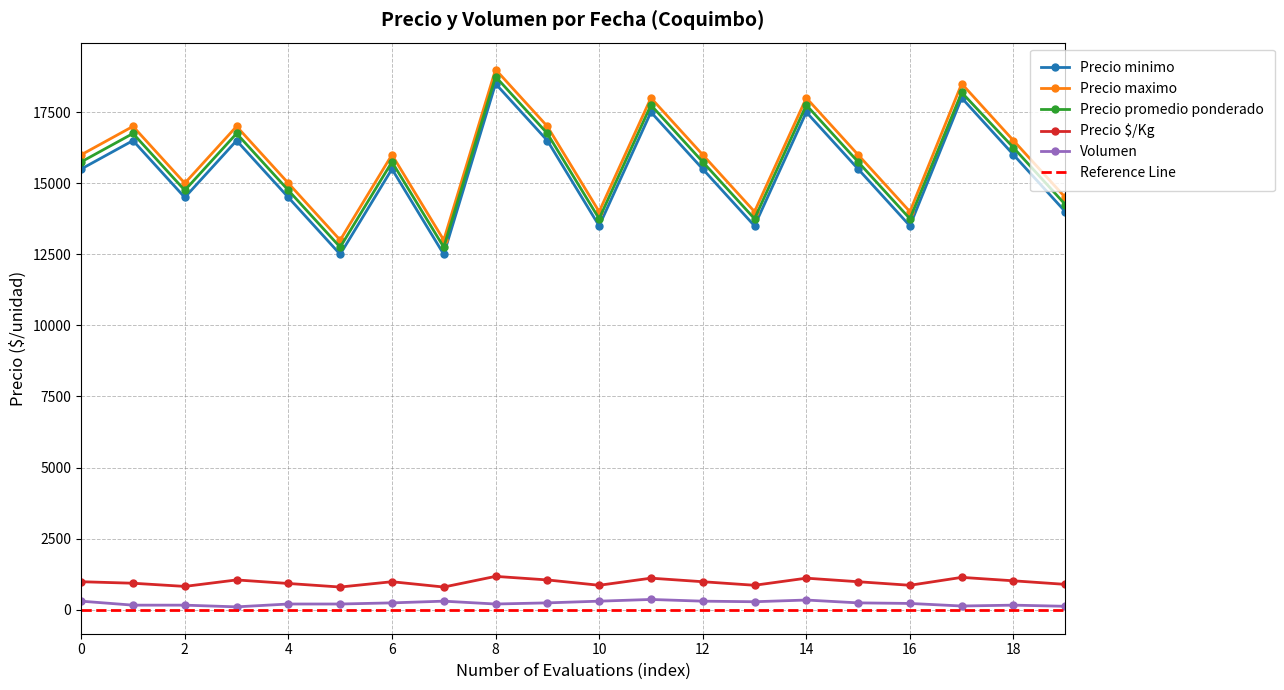

What is the difference between the Precio maximo values at 6 and 10?

2000